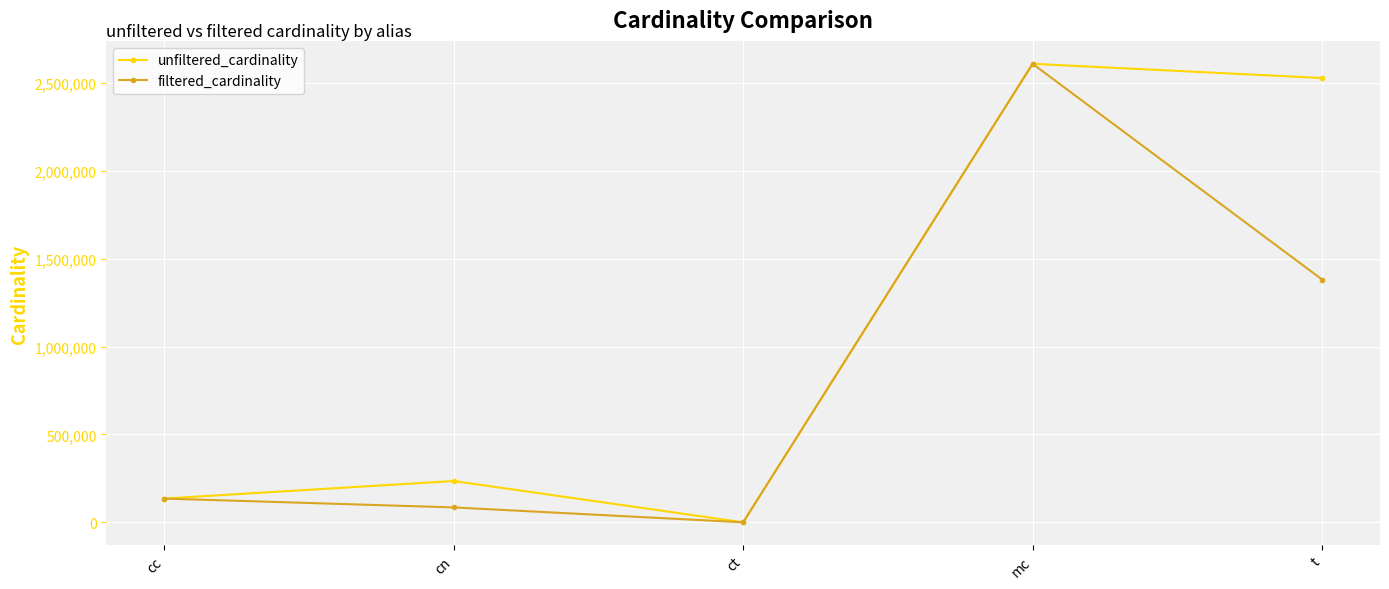

What is the label of the 1st point from the left?

cc